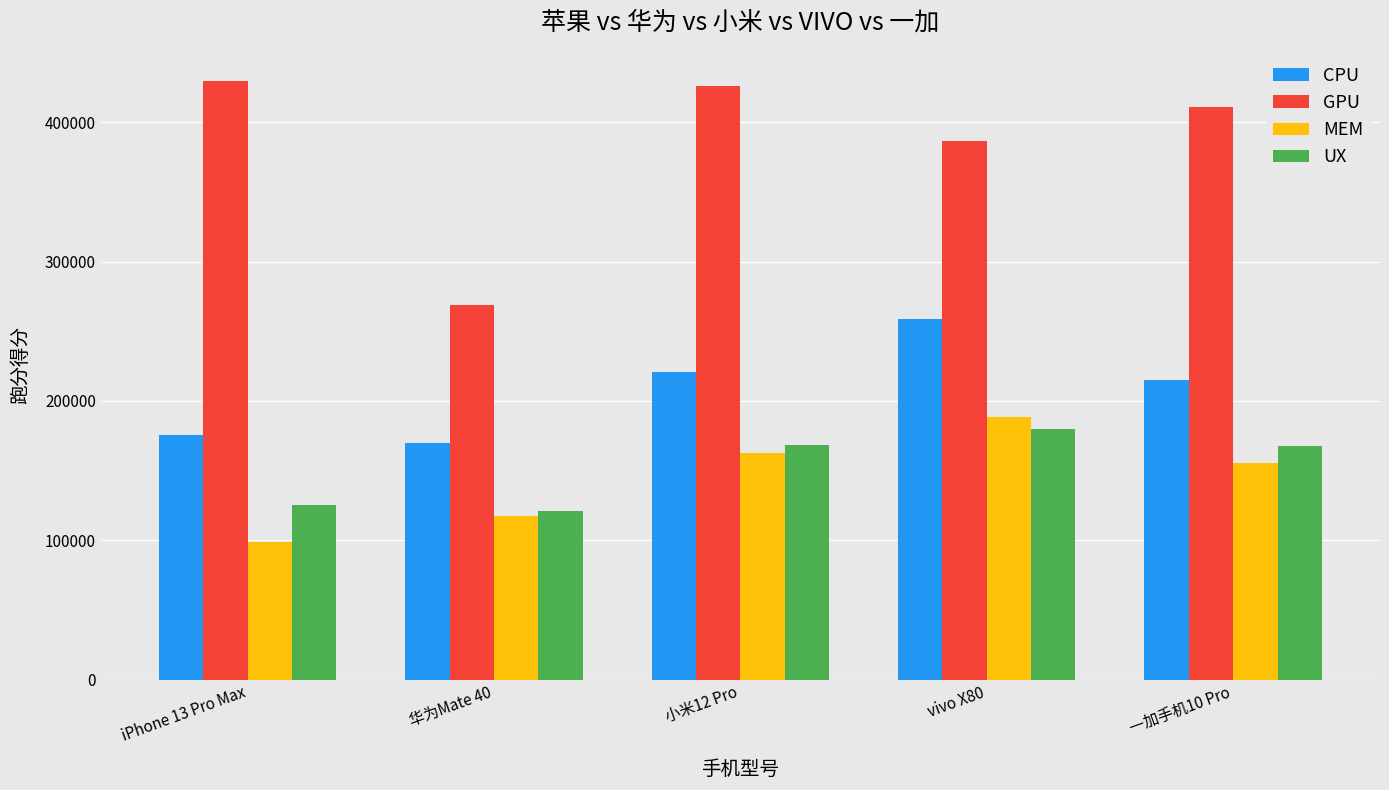

Are the bars horizontal?

No